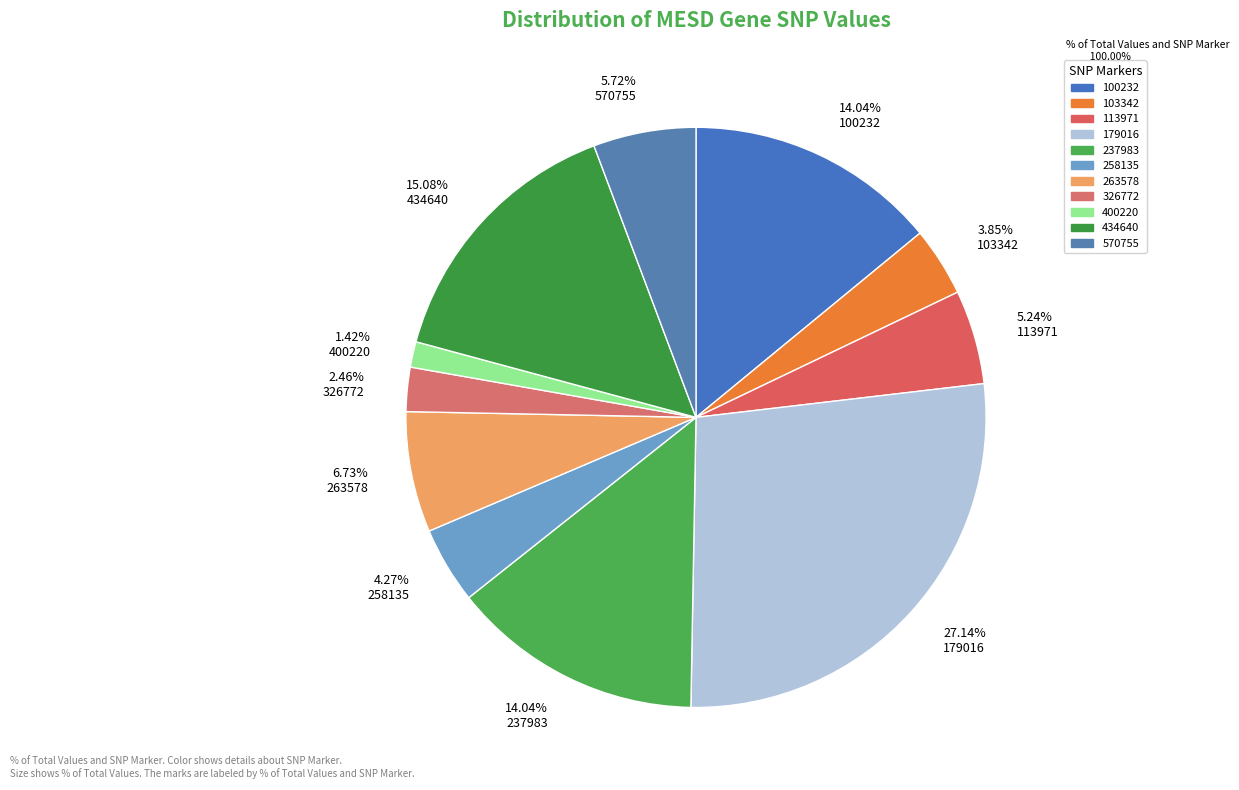

Count the number of slices in the pie.

11